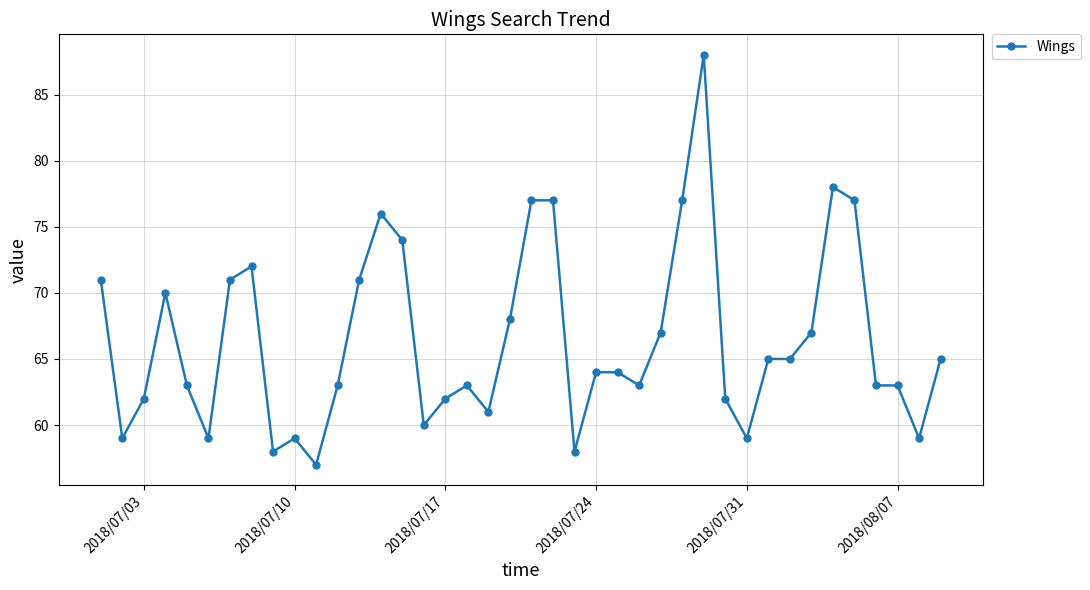

What is the value of the 31st point from the left?

59